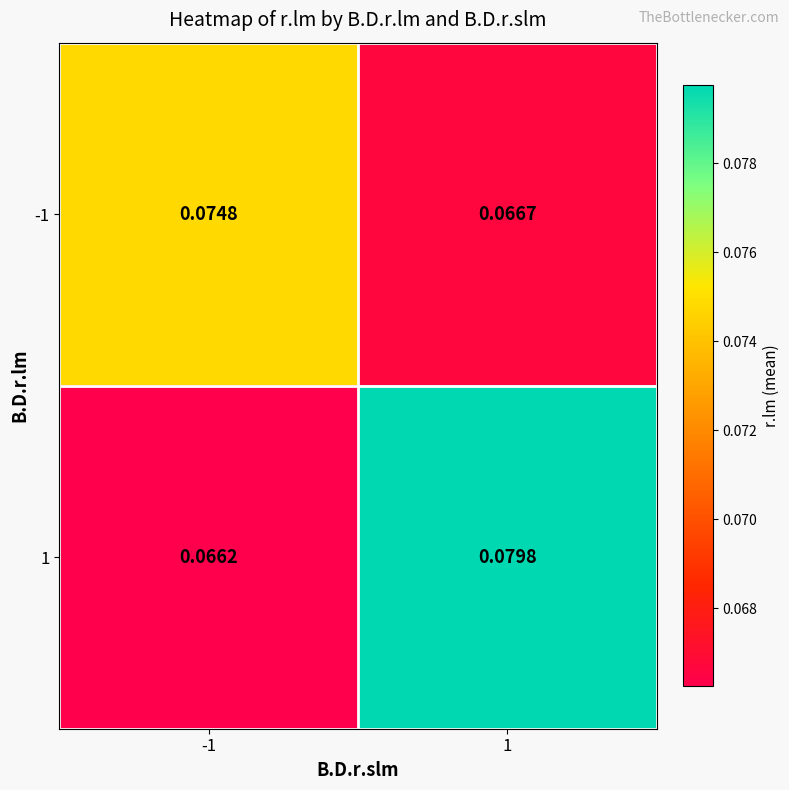

How many distinct data groups are displayed?

2